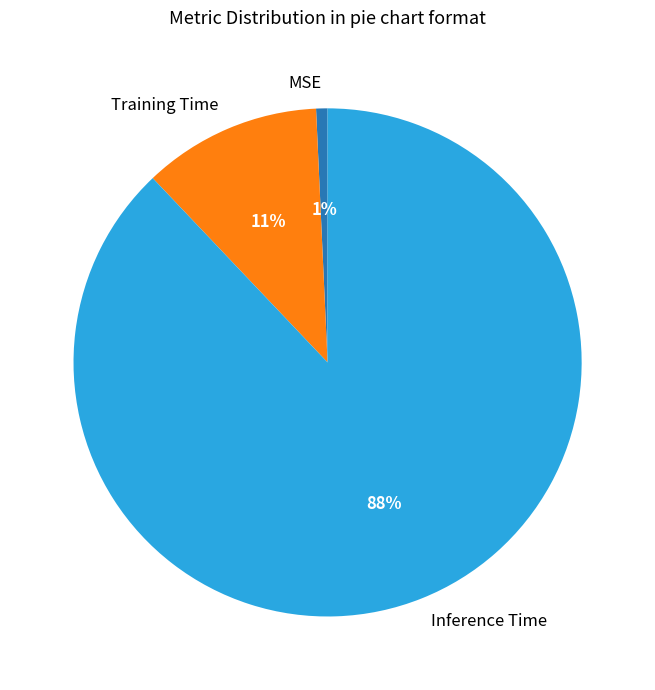

The Inference Time slice represents 75% of the pie. True or false?

False